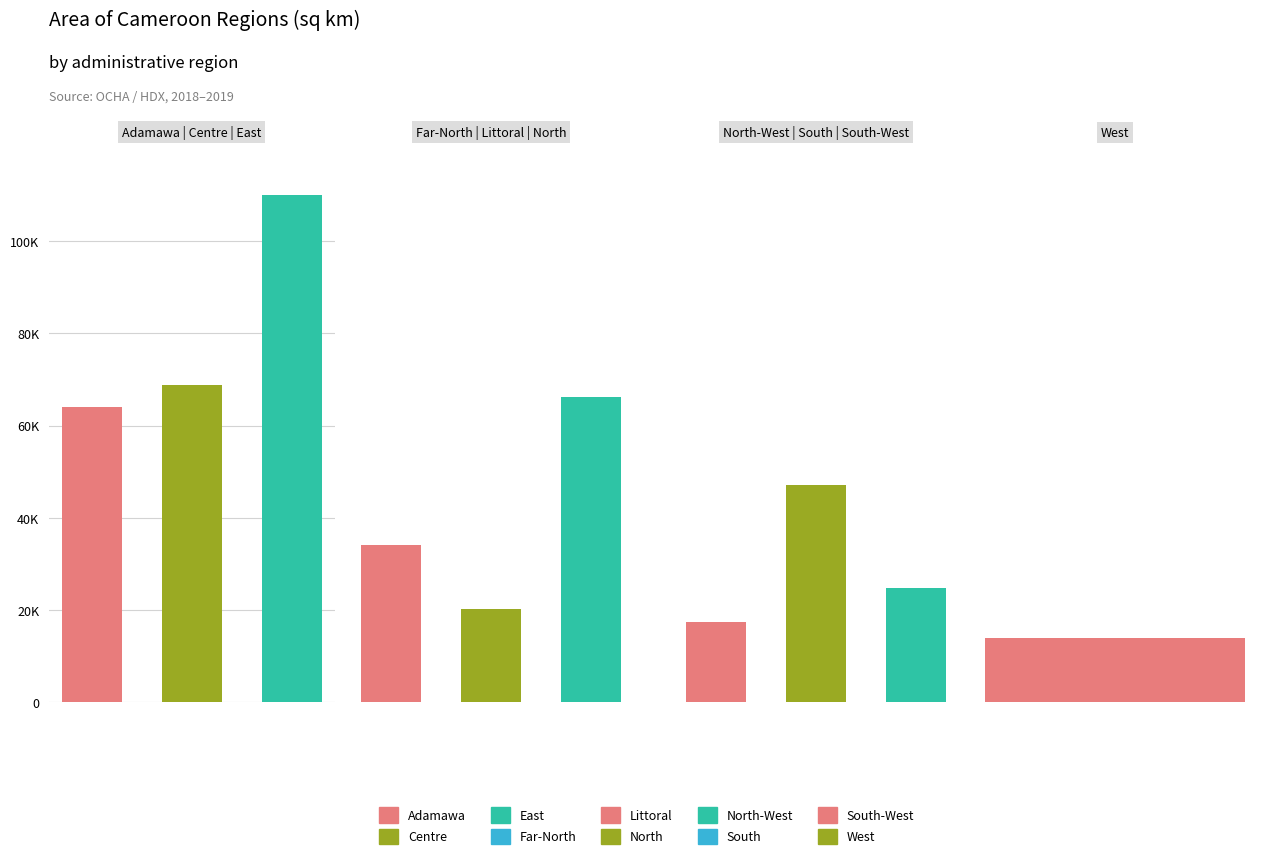

Reading left to right, what are all the values shown in this chart?

63994.8	68721.7	109991.3	34160.8	20210.0	66155.8	17417.6	47173.2	24764.3	13954.4